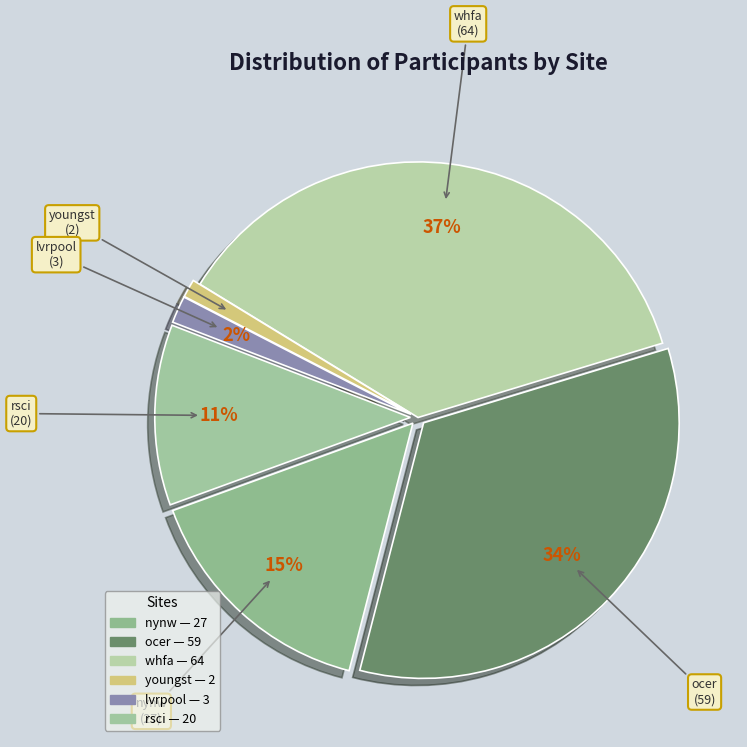

Rank the categories by value from highest to lowest.

whfa, ocer, nynw, rsci, lvrpool, youngst